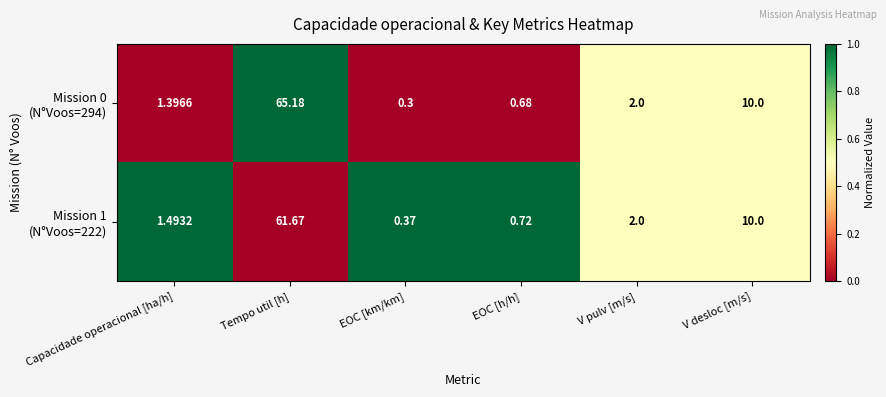

Count the number of data series in this chart.

2